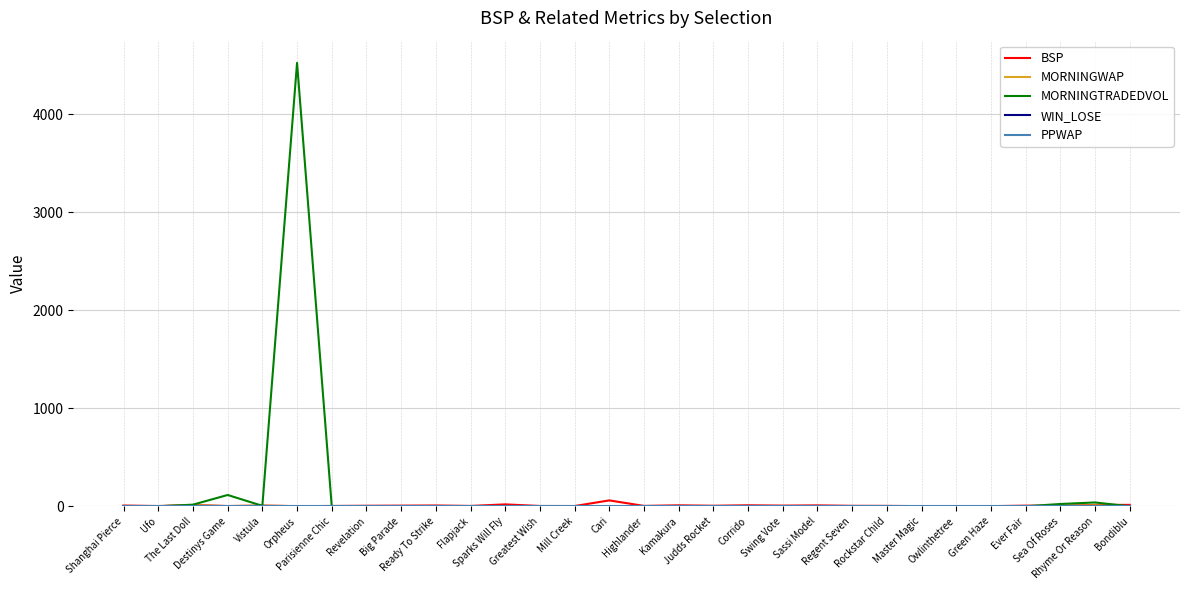

Which label corresponds to the largest value in the chart?

Orpheus